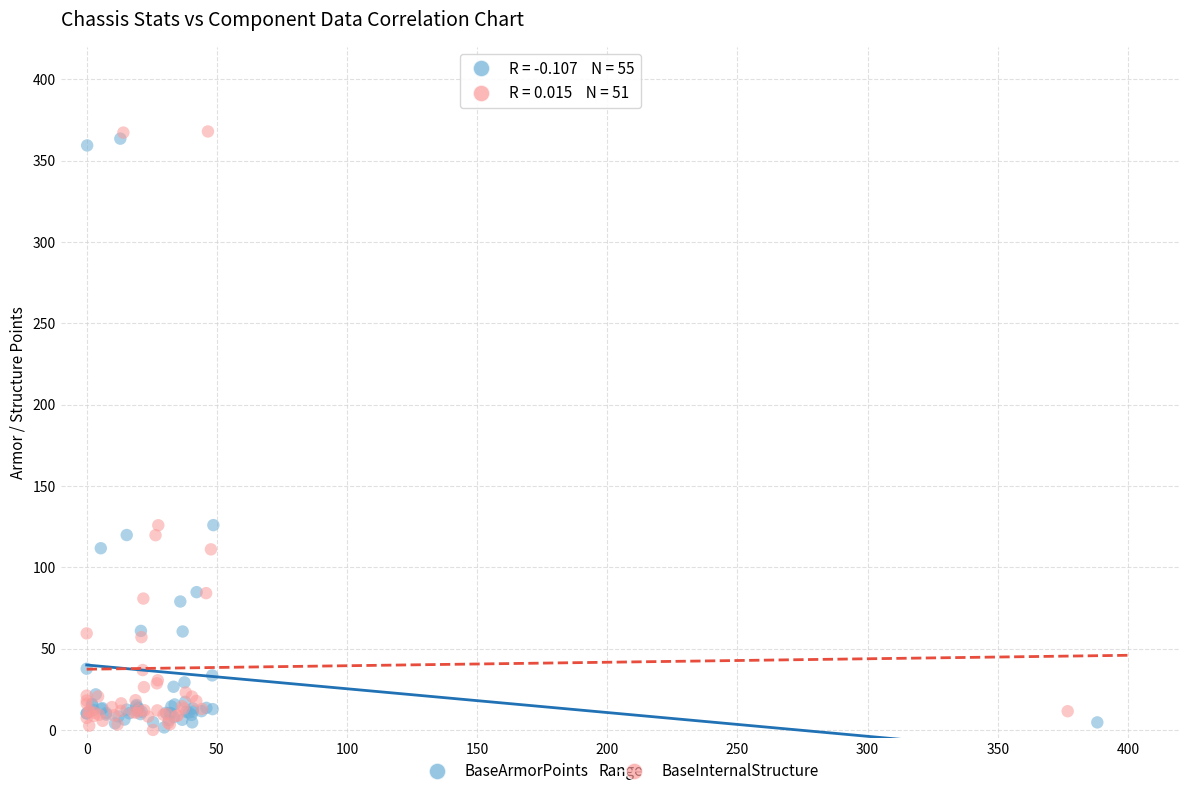

What are all the series names shown in the legend?

BaseArmorPoints, BaseInternalStructure